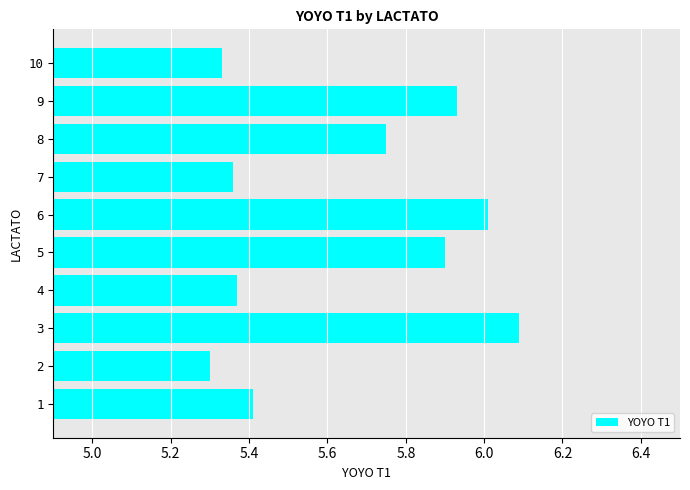

At which category does the chart reach its minimum across all series?

2